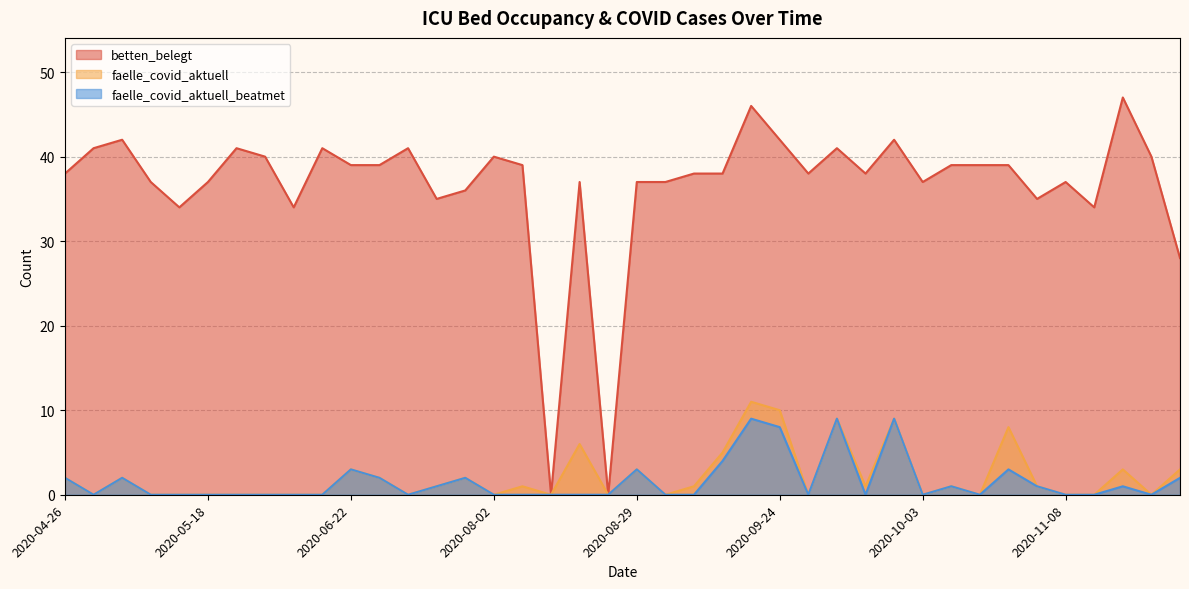

True or false: faelle_covid_aktuell and betten_belegt intersect in this chart.

False